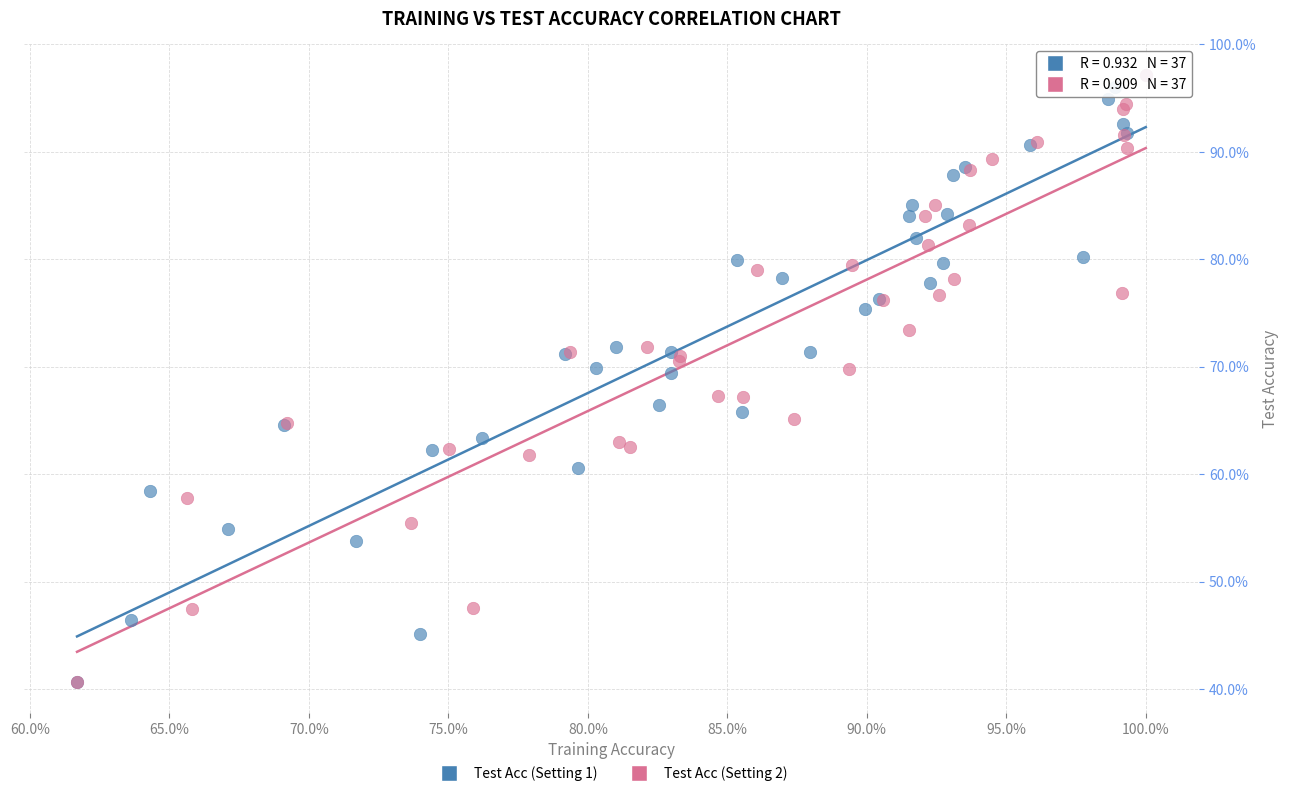

What are all the series names shown in the legend?

Test Acc (Setting 1), Test Acc (Setting 2)